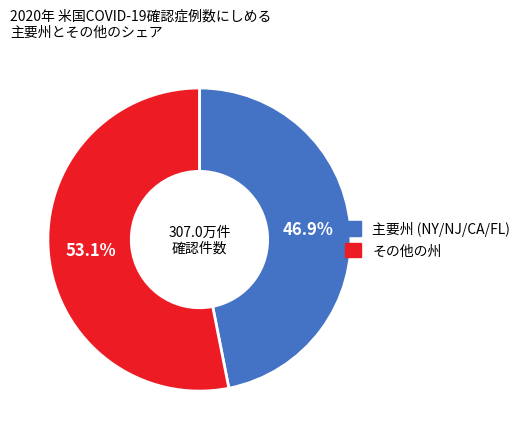

Does any single category account for the majority?

Yes